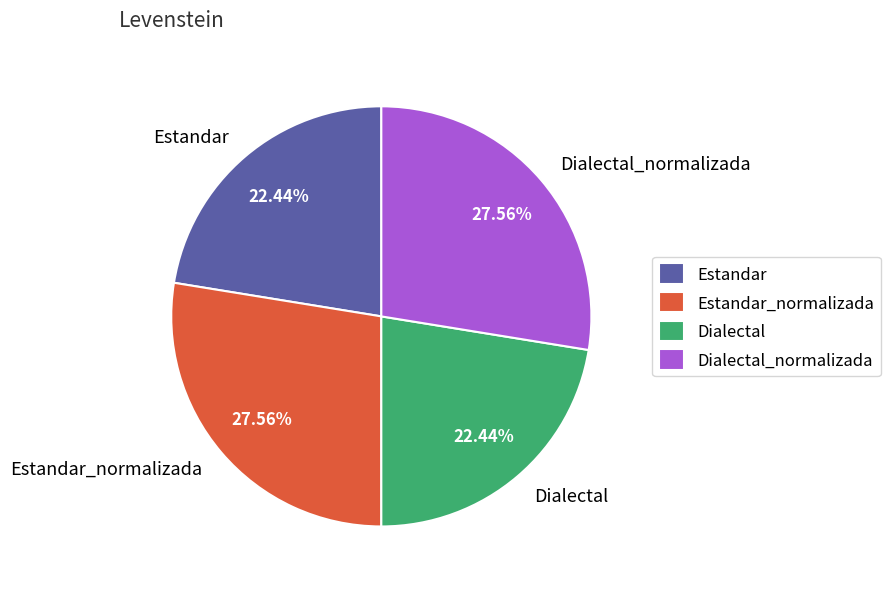

The Dialectal slice represents 28% of the pie. True or false?

False